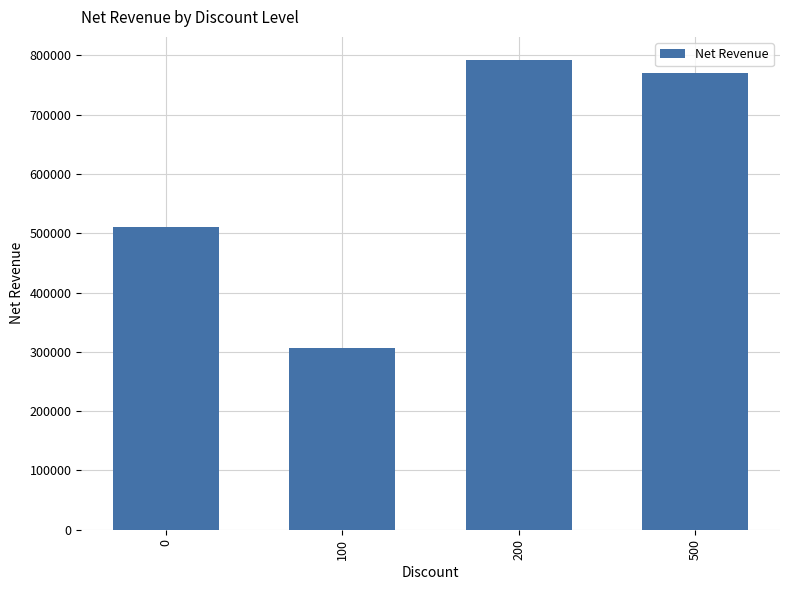

Does the chart contain stacked bars?

No